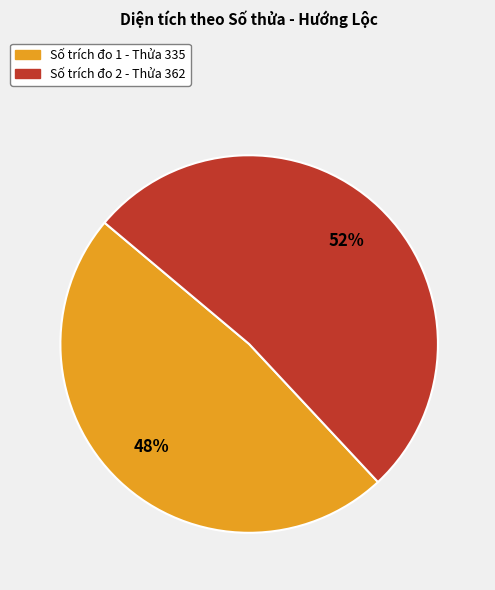

Does any single category account for the majority?

Yes